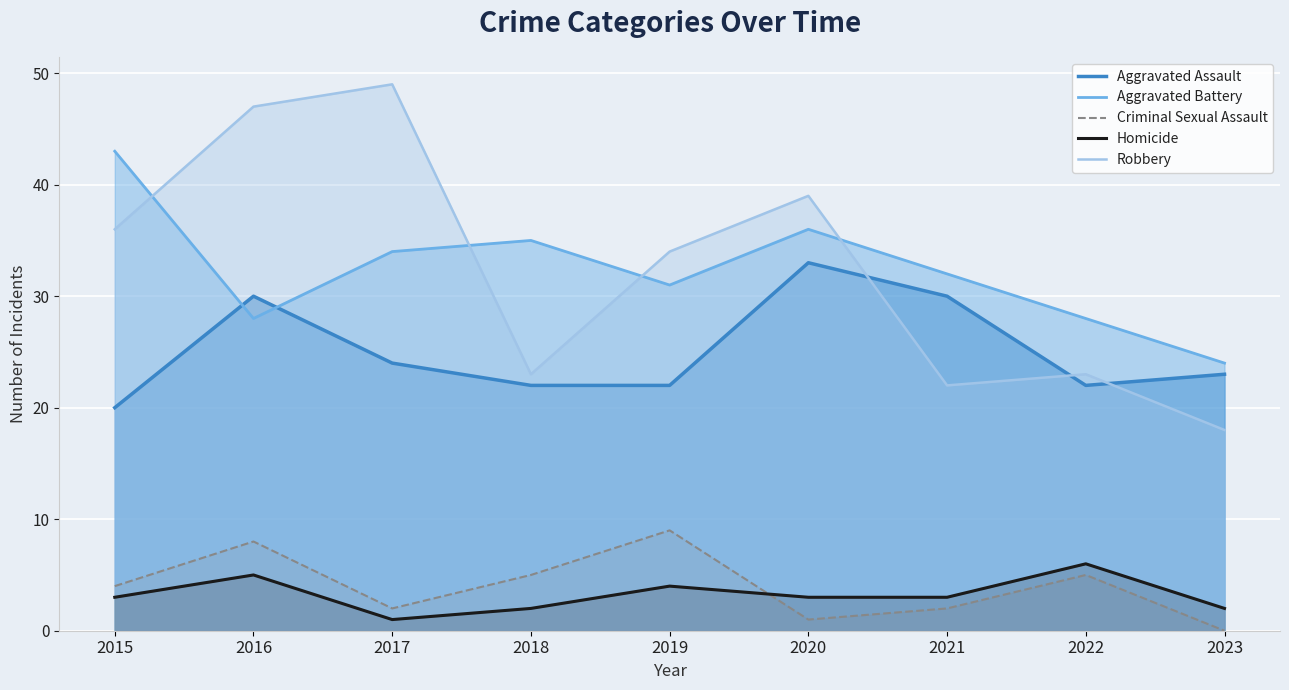

What are all the series names shown in the legend?

Aggravated Assault, Aggravated Battery, Criminal Sexual Assault, Homicide, Robbery